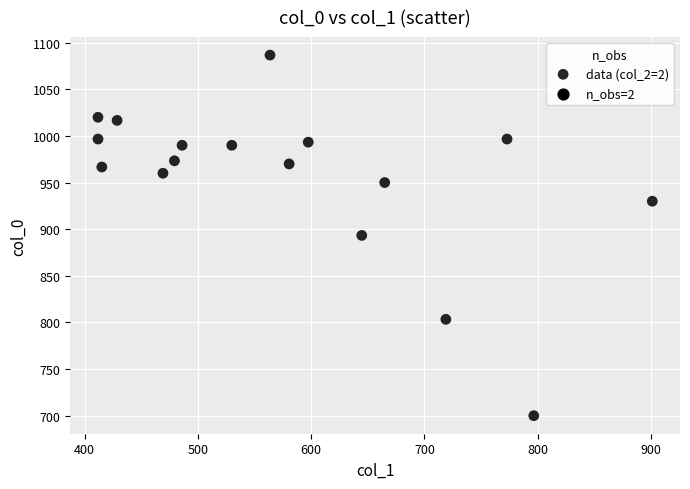

What is the range of X values (max minus min)?

489.4